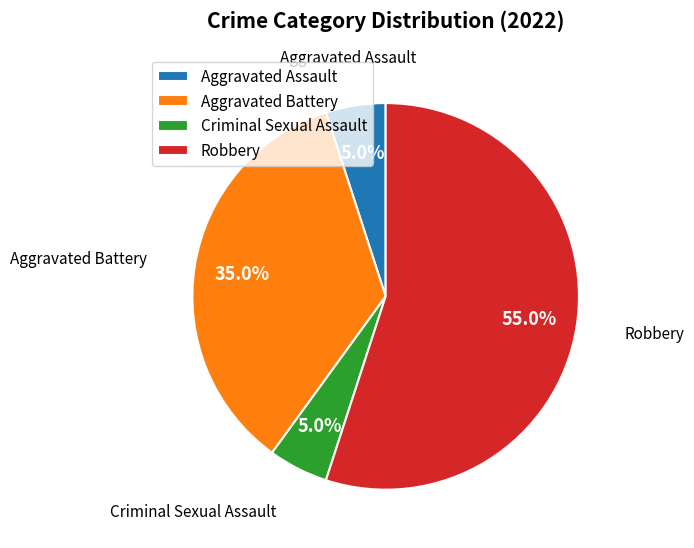

Which has a higher value, Criminal Sexual Assault or Robbery?

Robbery